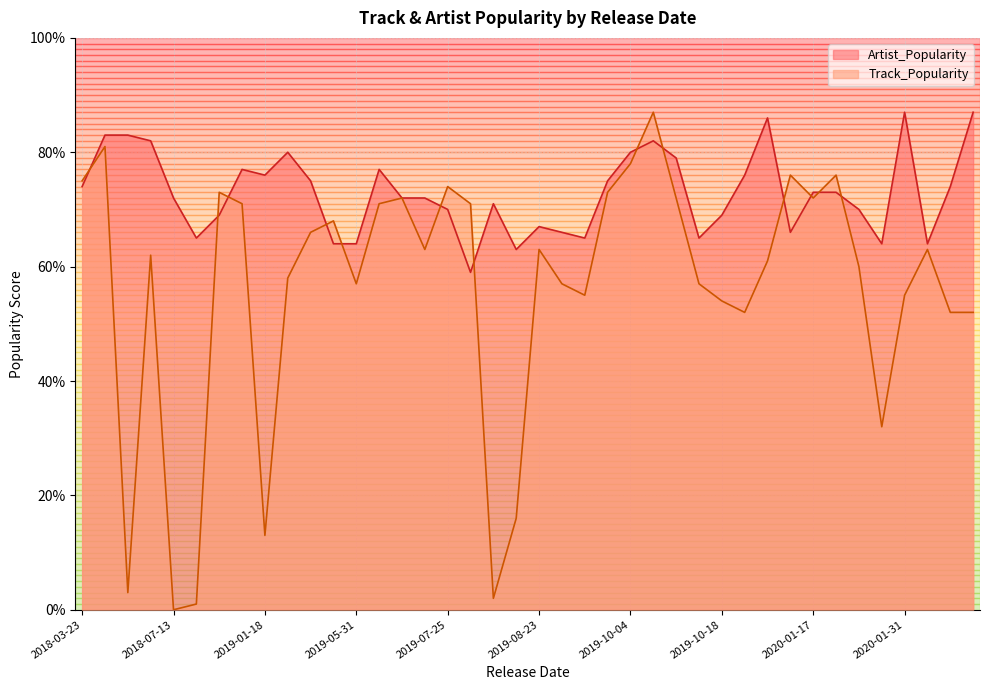

How many lines are shown in the chart?

2